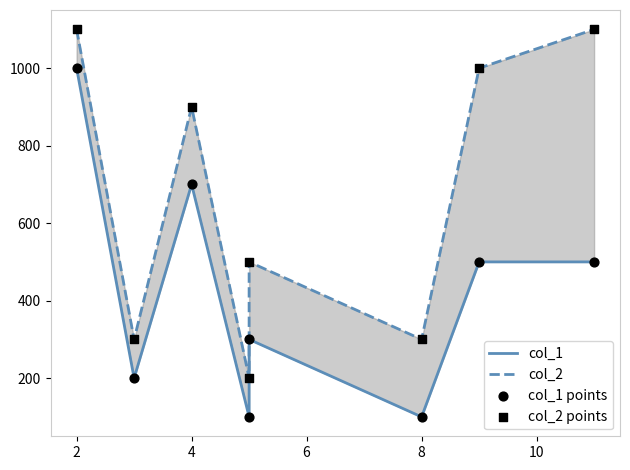

Which series reaches the maximum Y coordinate?

col_2